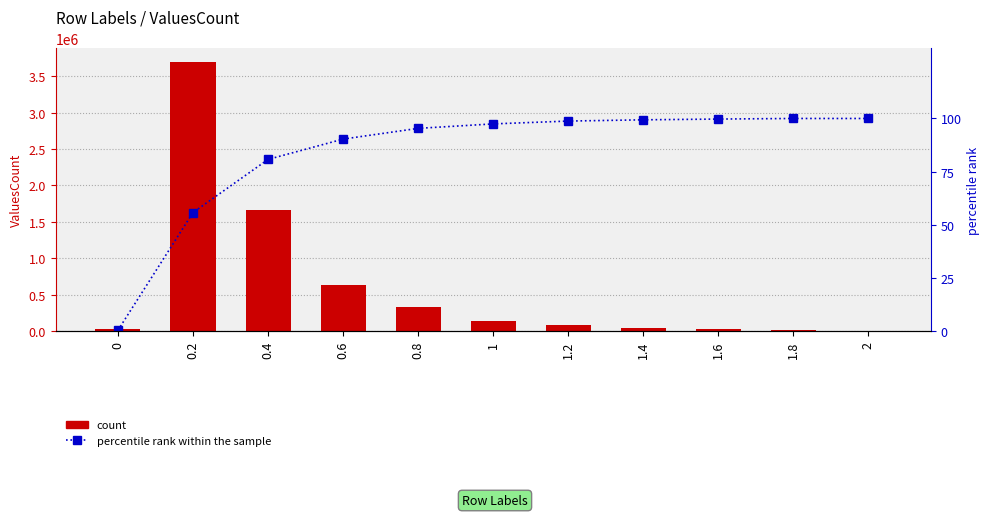

Which series has the widest spread of values?

ValuesCount